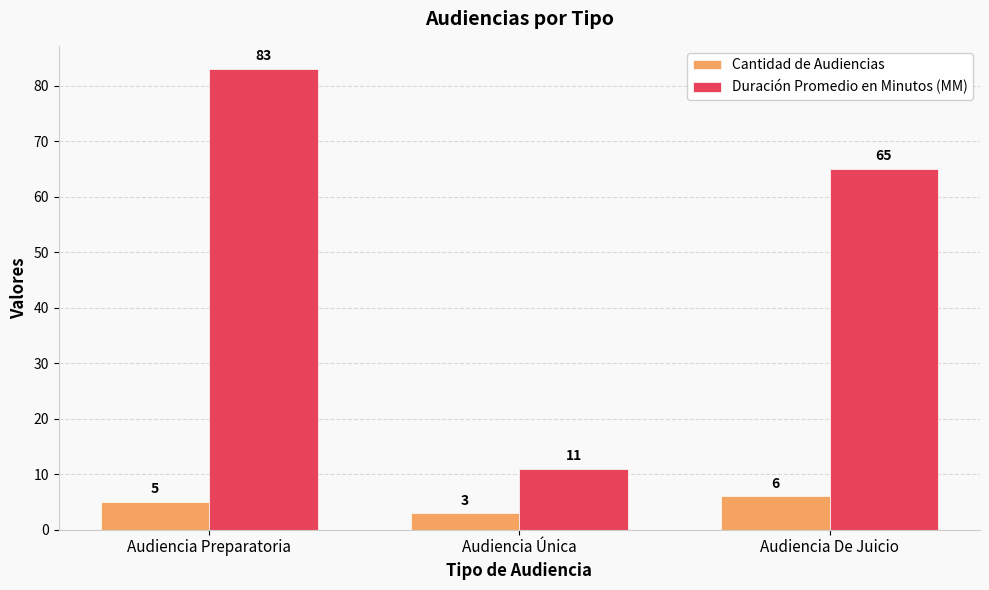

At which label does Cantidad de Audiencias reach its peak?

Audiencia De Juicio